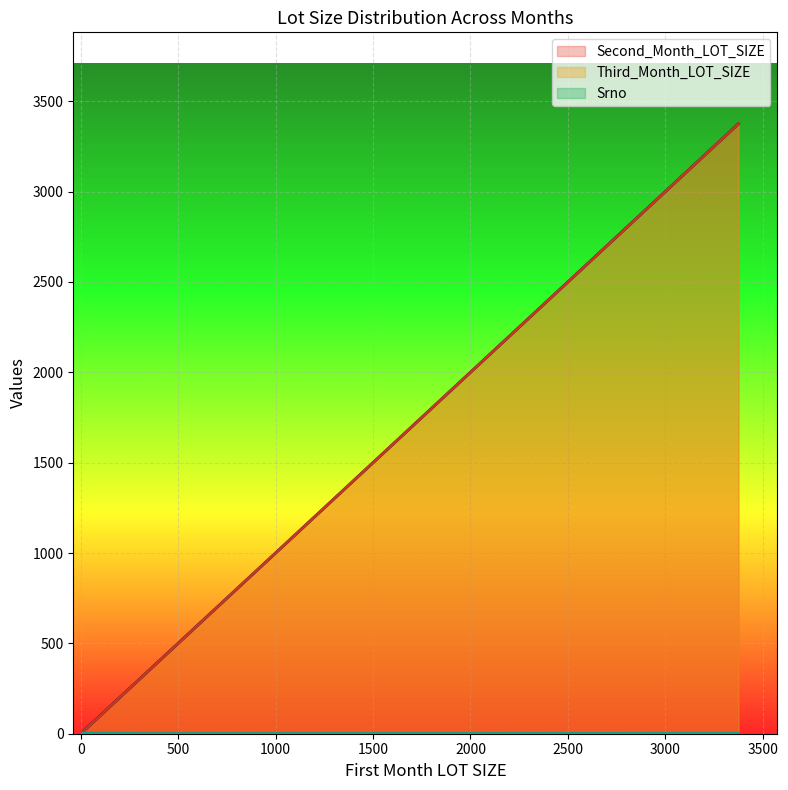

Where does the Srno series first go above 3?

12